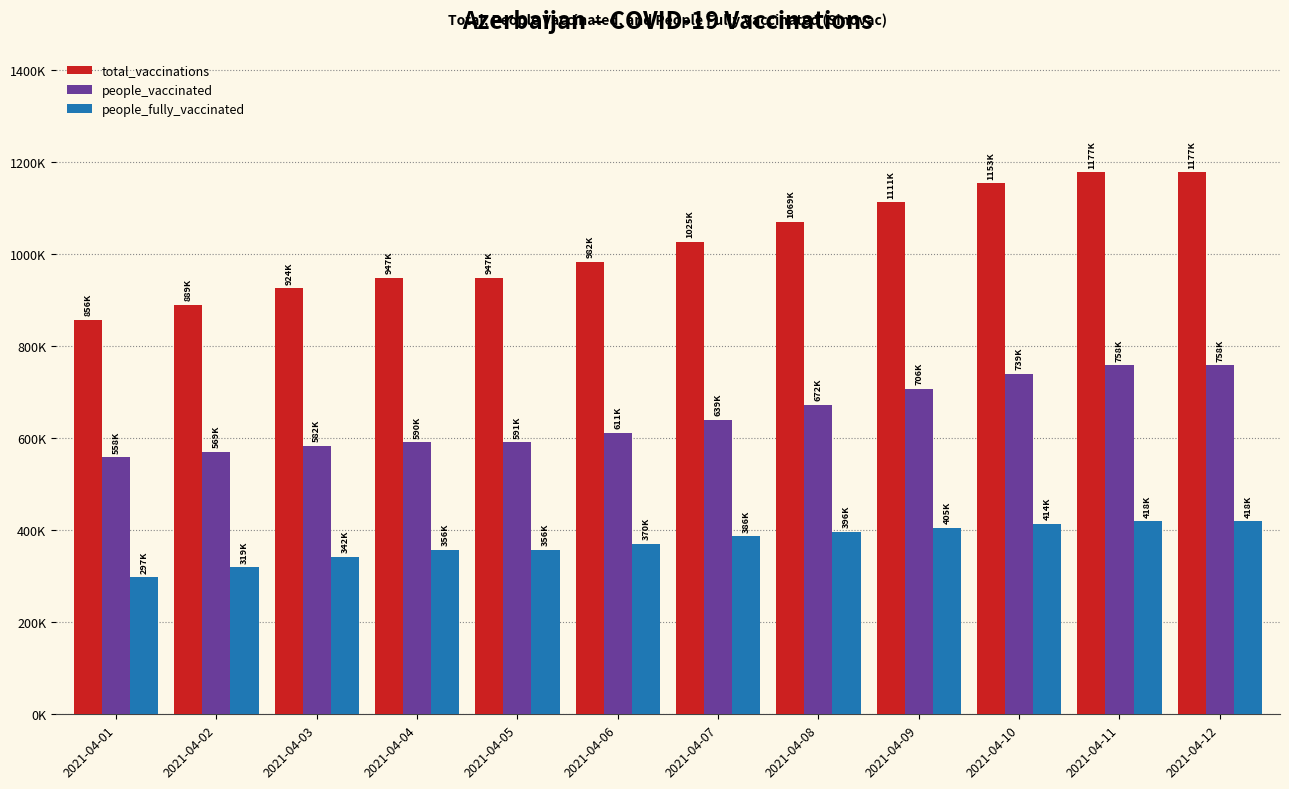

What is the sum of all people_vaccinated values?

7778621